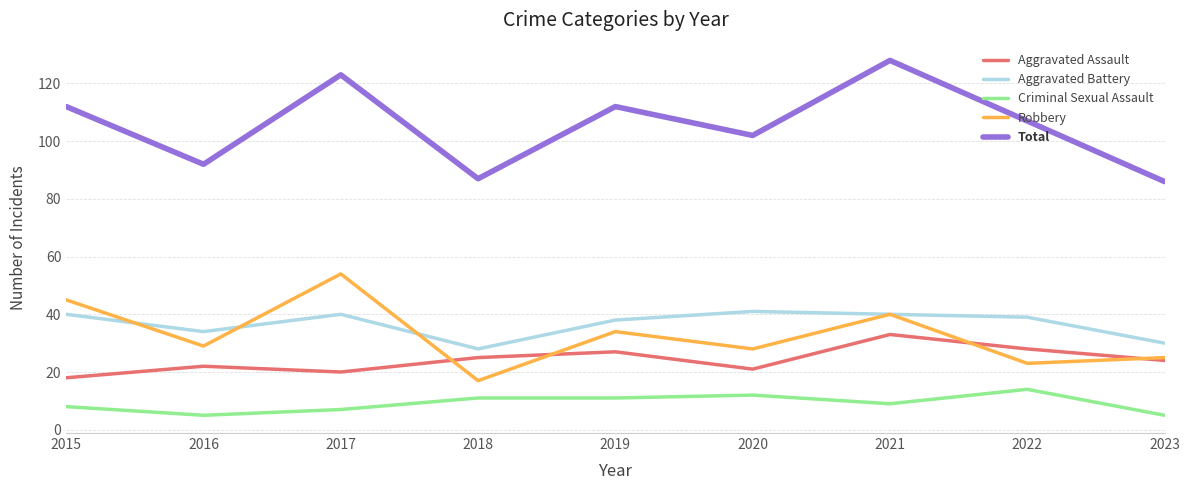

What is the total value across all series at 2015?

223